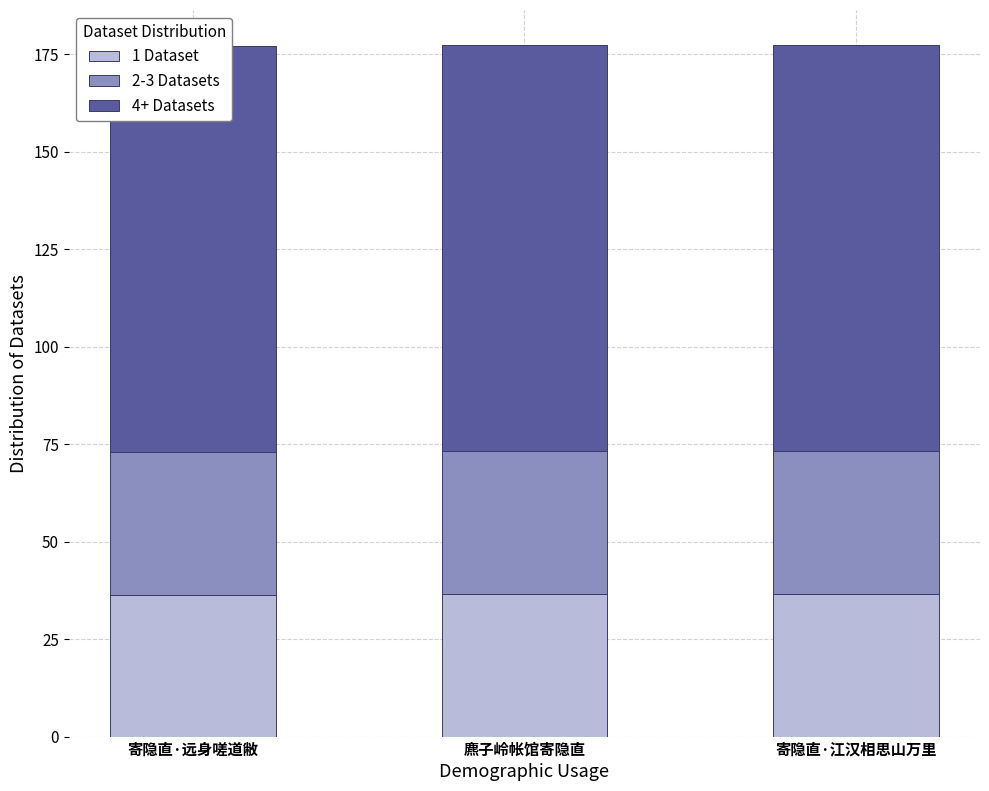

The value of 2-3 Datasets at 寄隐直·远身嗟道敝 is 36.5. True or false?

True